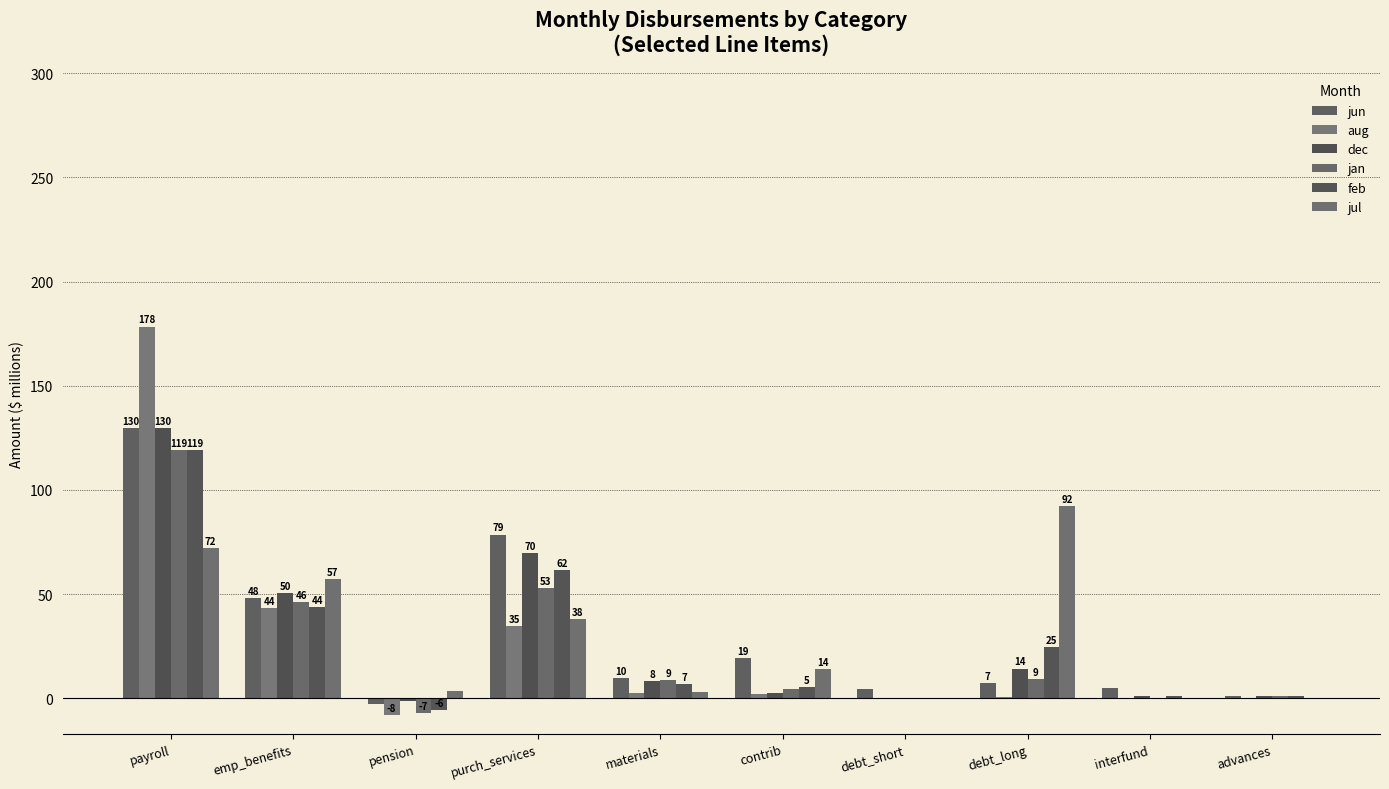

Are the bars grouped side by side (vs. stacked)?

Yes